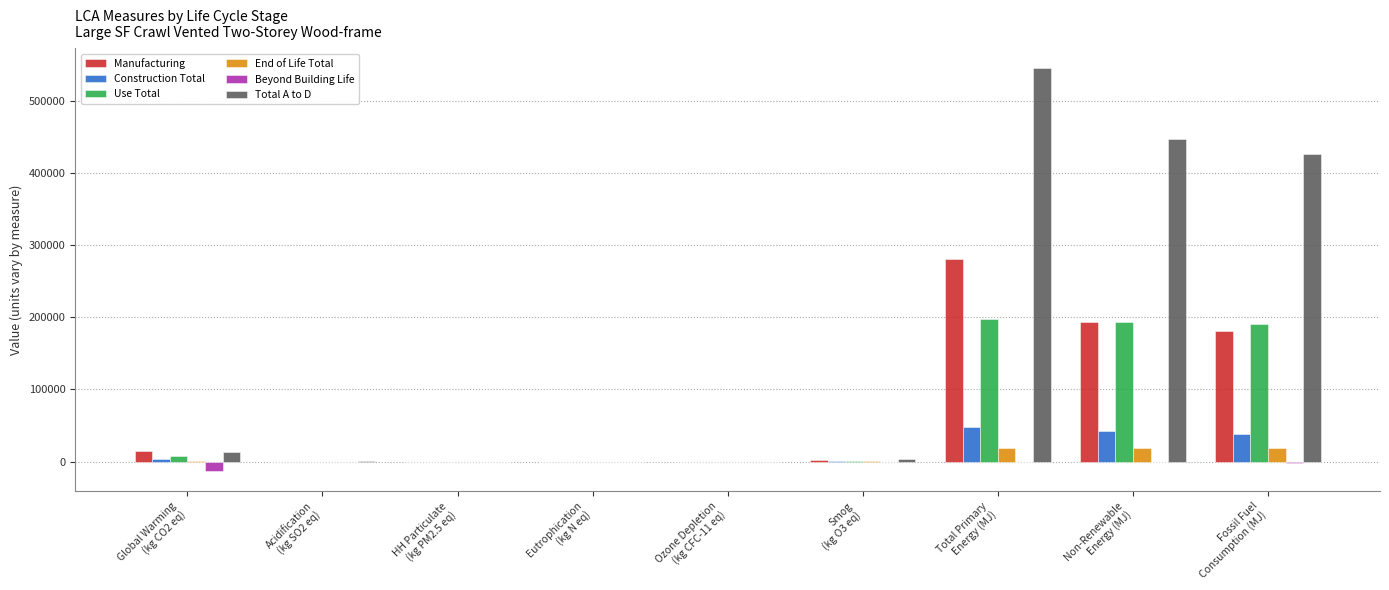

Which series has the largest total across all categories?

Total A to D